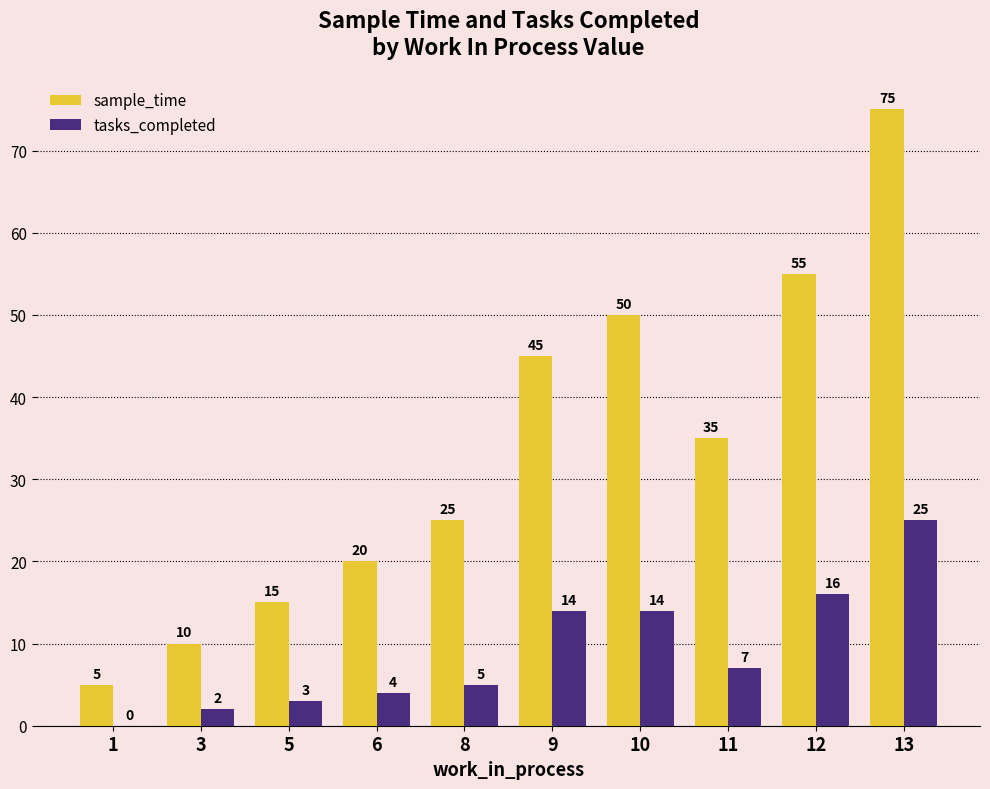

True or false: sample_time has a value of 15 at 5.

True